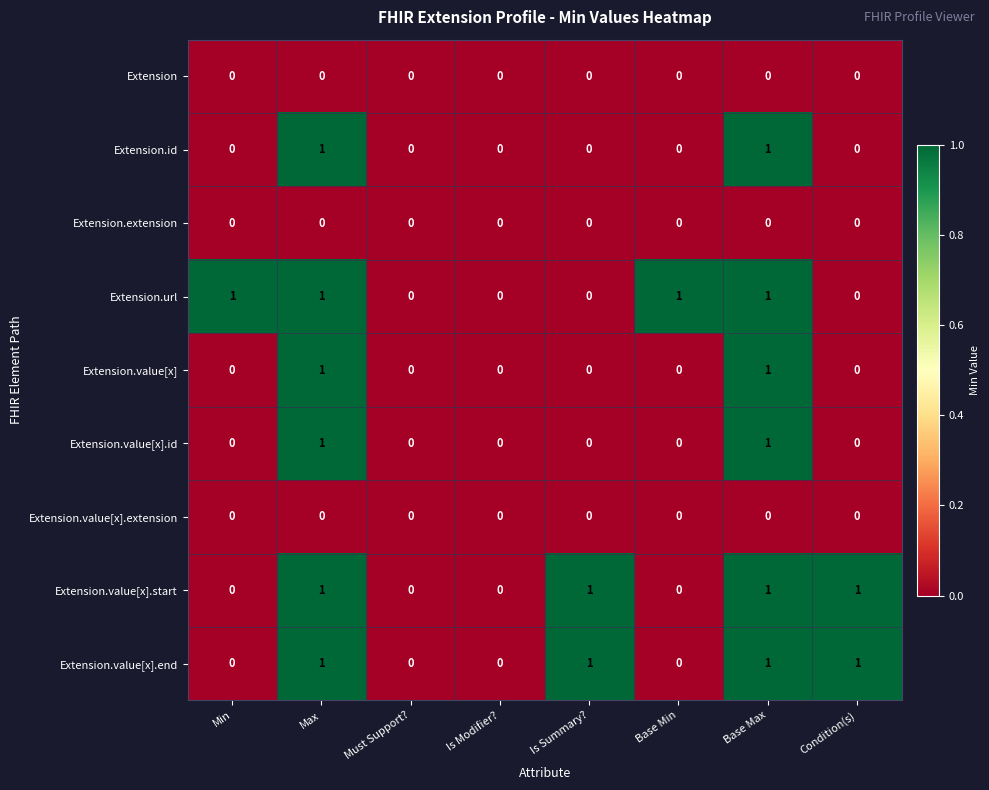

Is the value of Extension.value[x].id at Base Min greater than the value of Extension.value[x].start at Max?

No